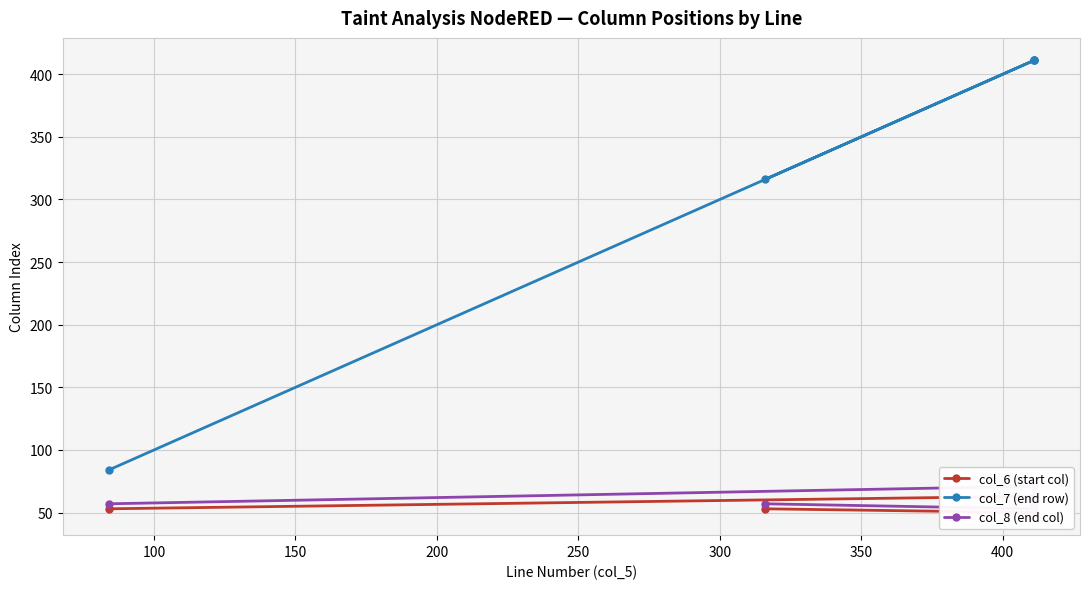

Reading left to right, transcribe all the data shown in this chart.

col_6 (start col): 53	50	56	63	53
col_7 (end row): 316	411	411	411	84
col_8 (end col): 57	53	60	71	57